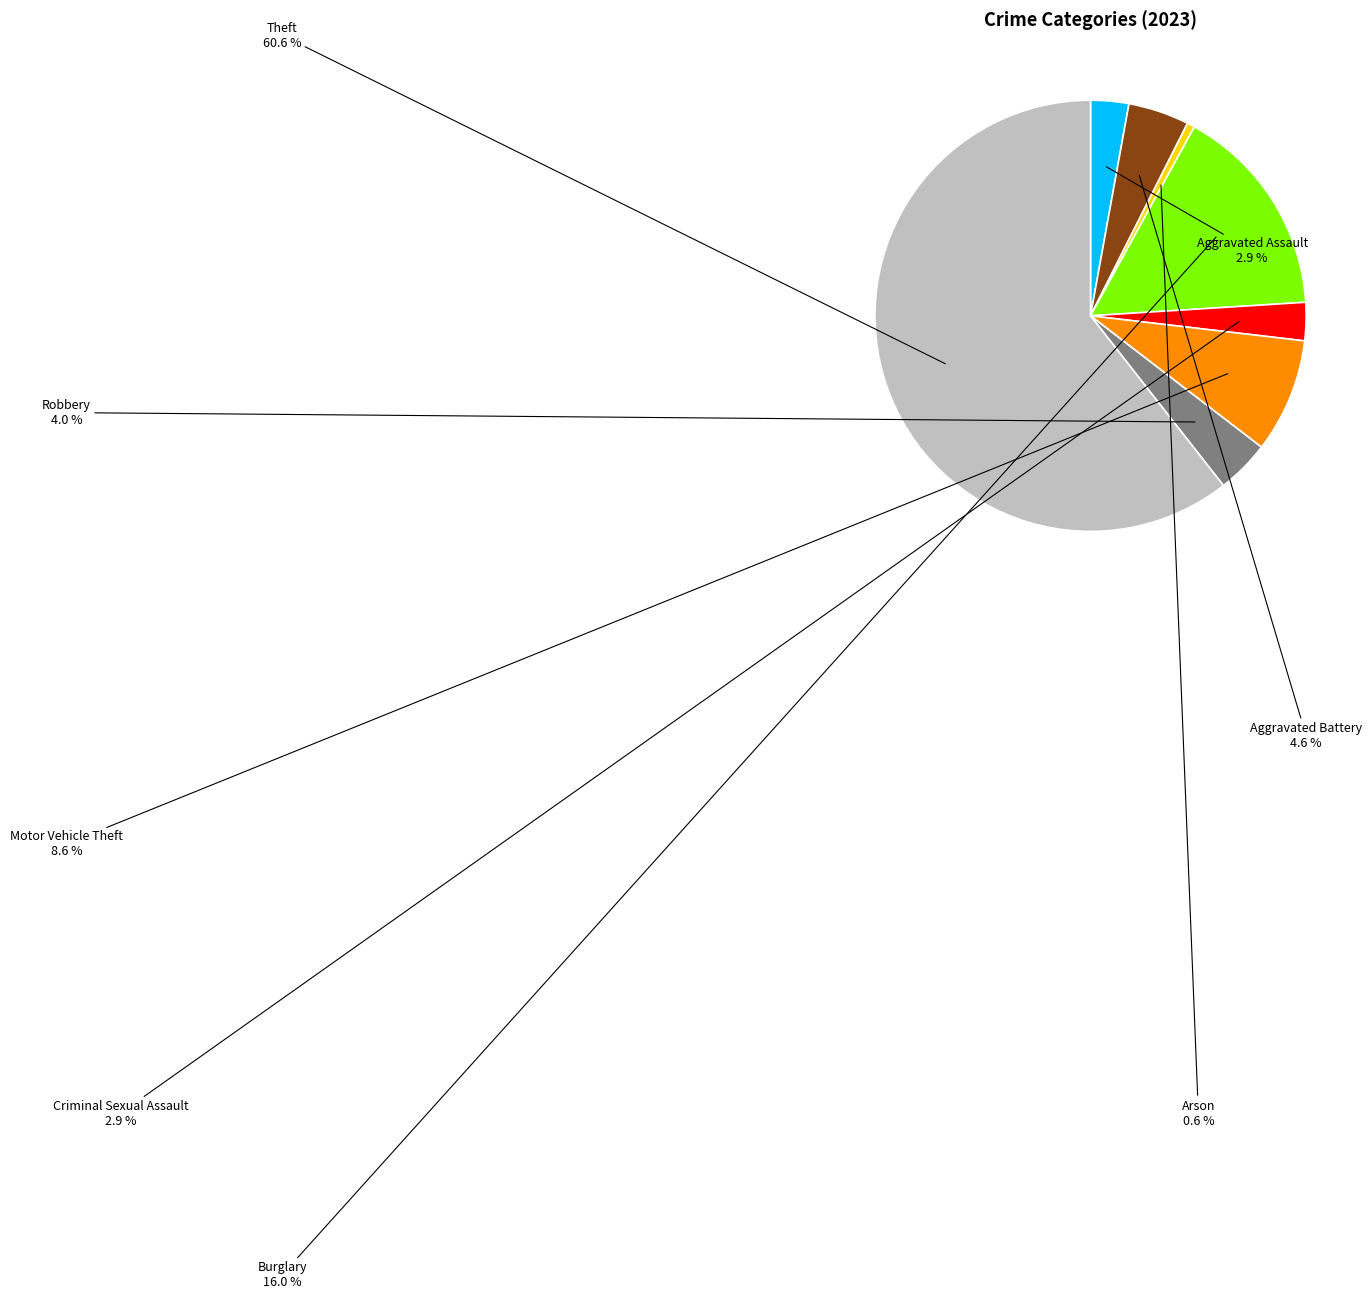

The Aggravated Assault slice represents 3% of the pie. True or false?

True